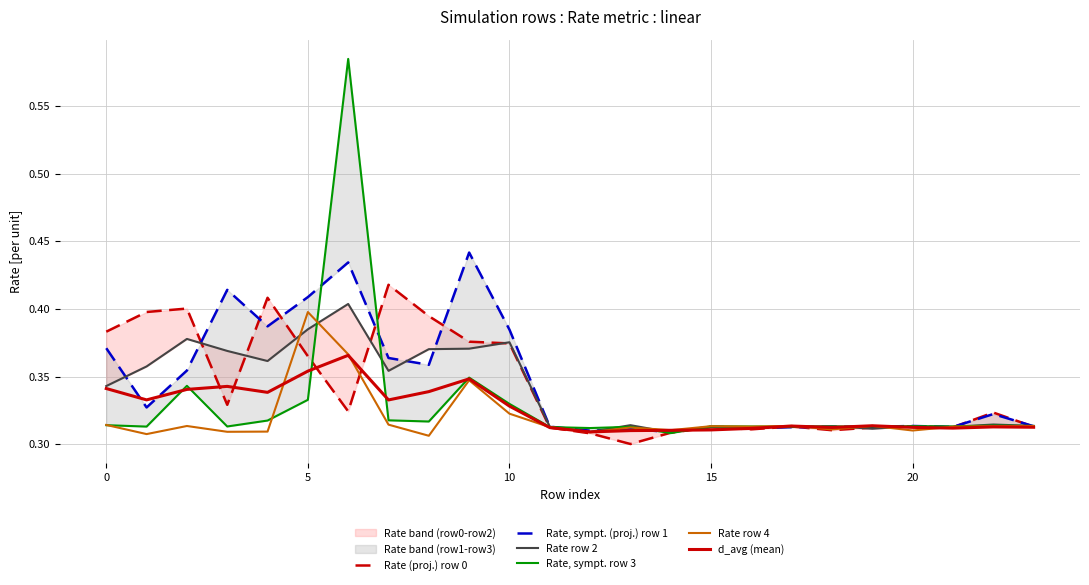

What is the minimum value shown in the chart?

0.3